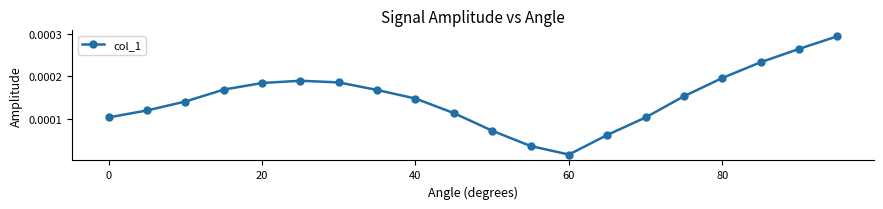

True or false: there are more than 2 points higher than both neighbors.

False